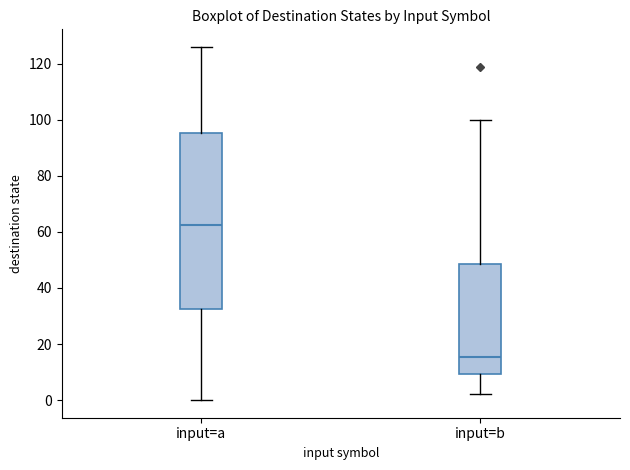

Which box's median line is the lowest?

input=b